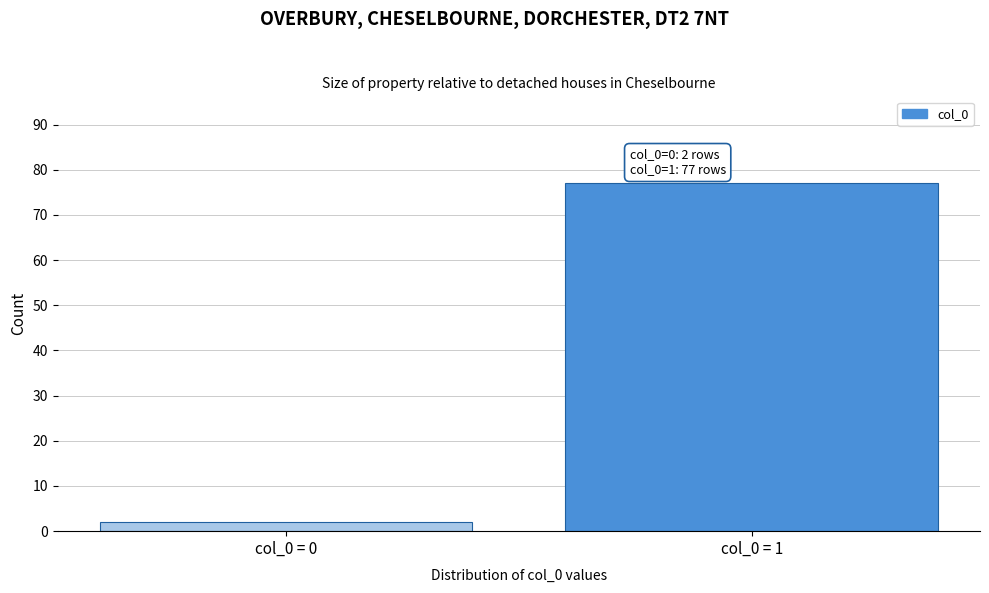

Reading right to left, extract all data points from this chart.

col_0 = 1=77	col_0 = 0=2